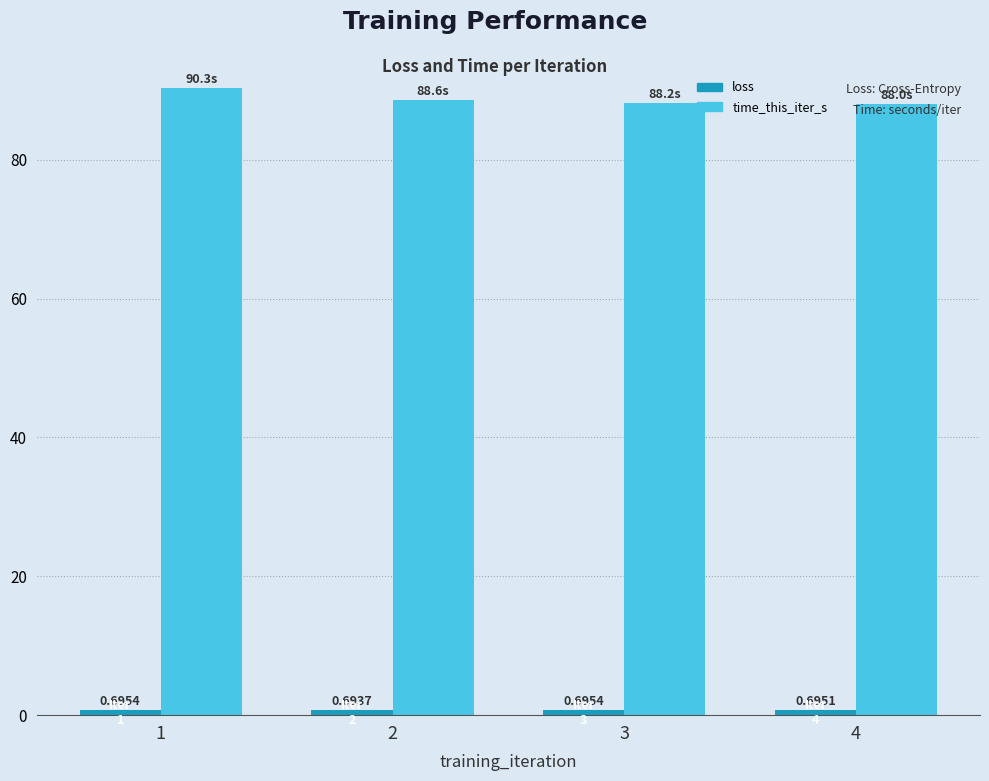

Which series has the largest range (max minus min)?

time_this_iter_s